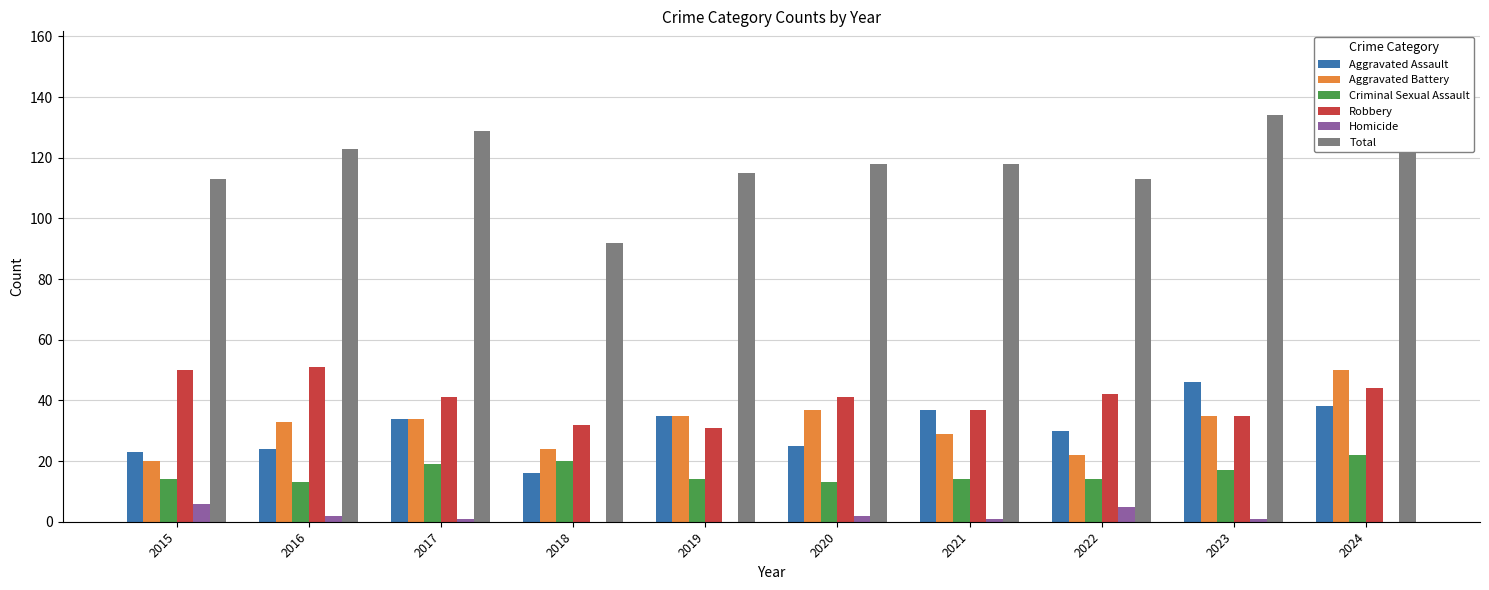

At which category is the sum across all series the highest?

2024